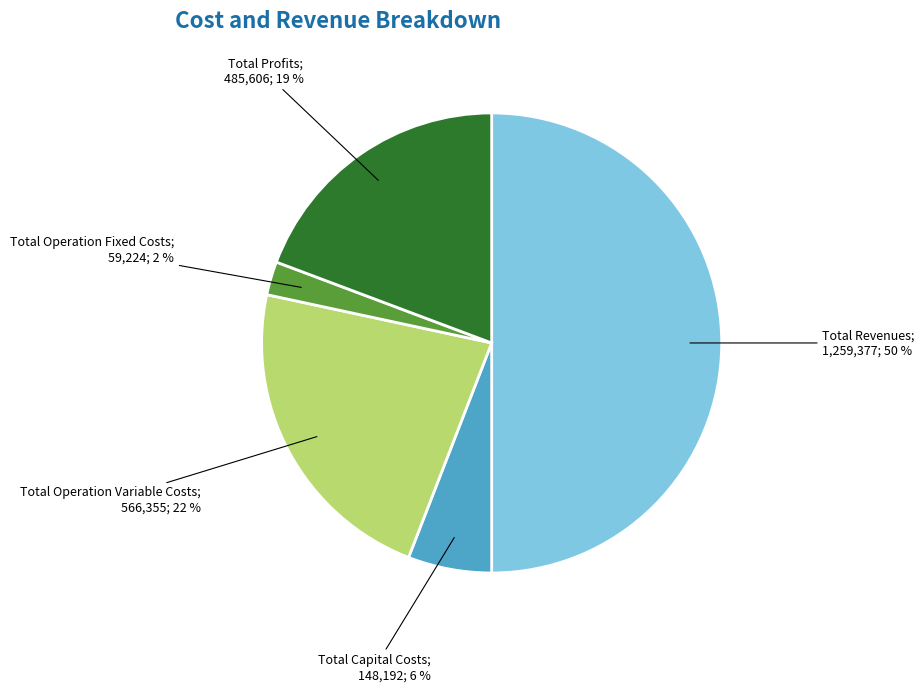

To the nearest percent, what is the difference between the largest and smallest slice percentages?

48%